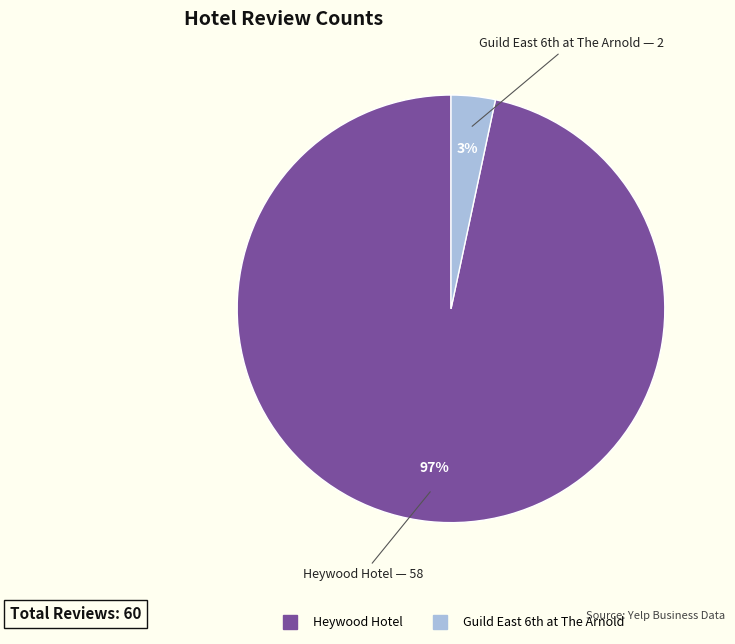

Which slice represents more than half of the pie?

Heywood Hotel